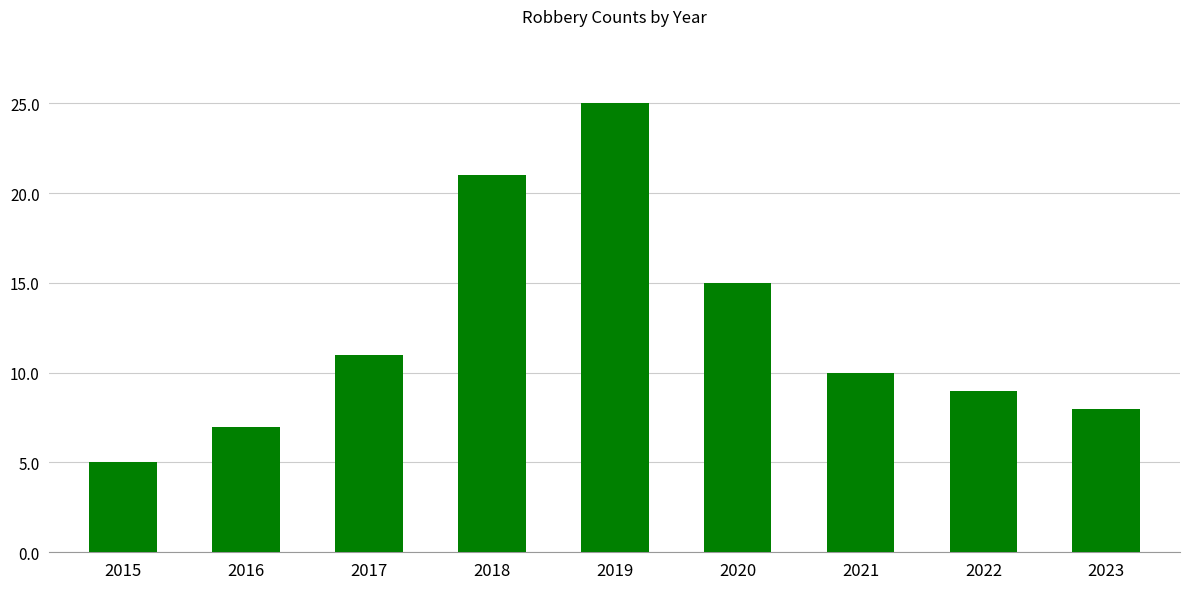

The chart shows a value of 7 at 2016. True or false?

True